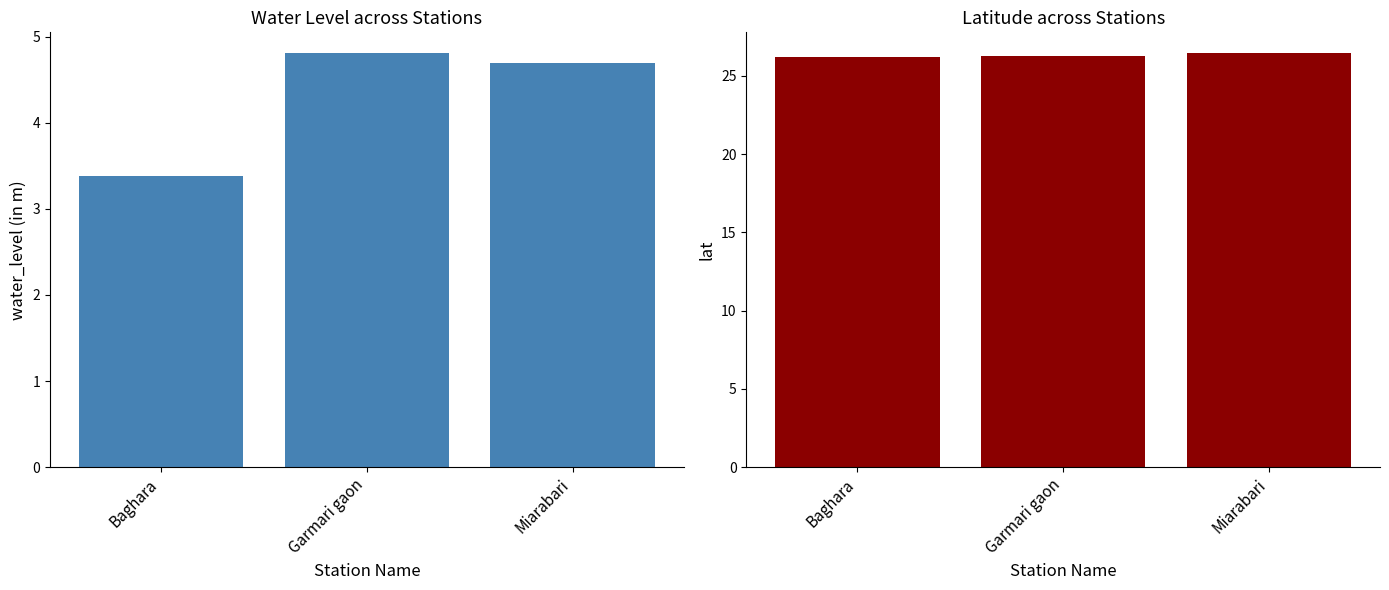

How many values in the water_level (in m) series are below 4?

1